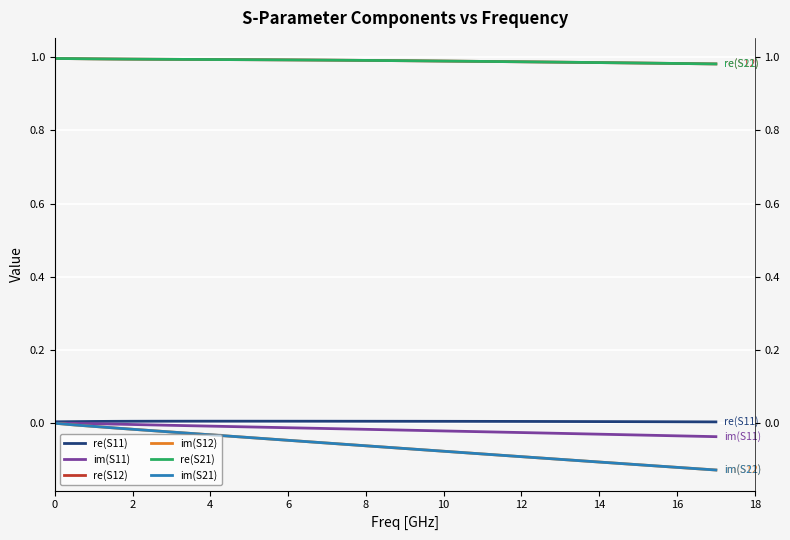

How many lines are shown in the chart?

6